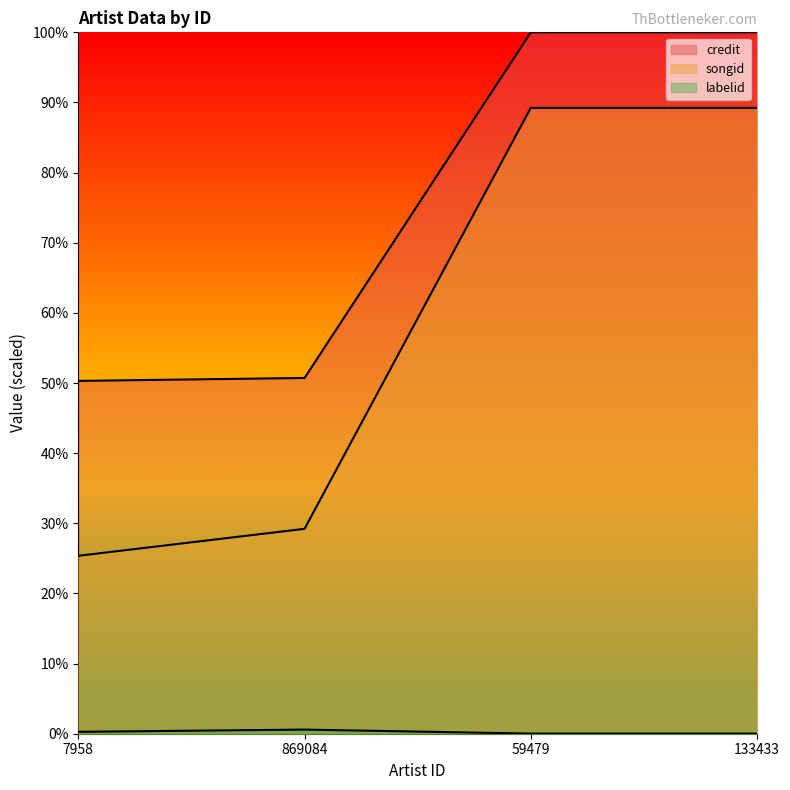

Which category has the lowest value across all series?

59479